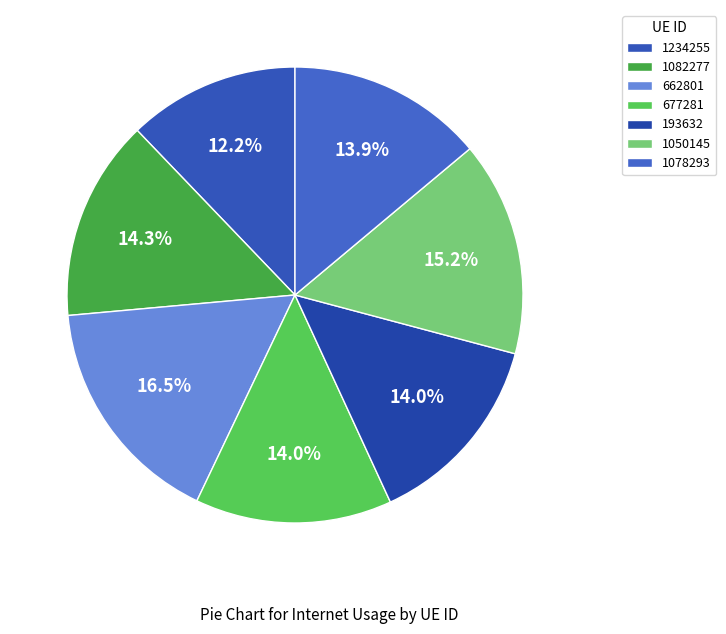

How many slices are in this pie chart?

7